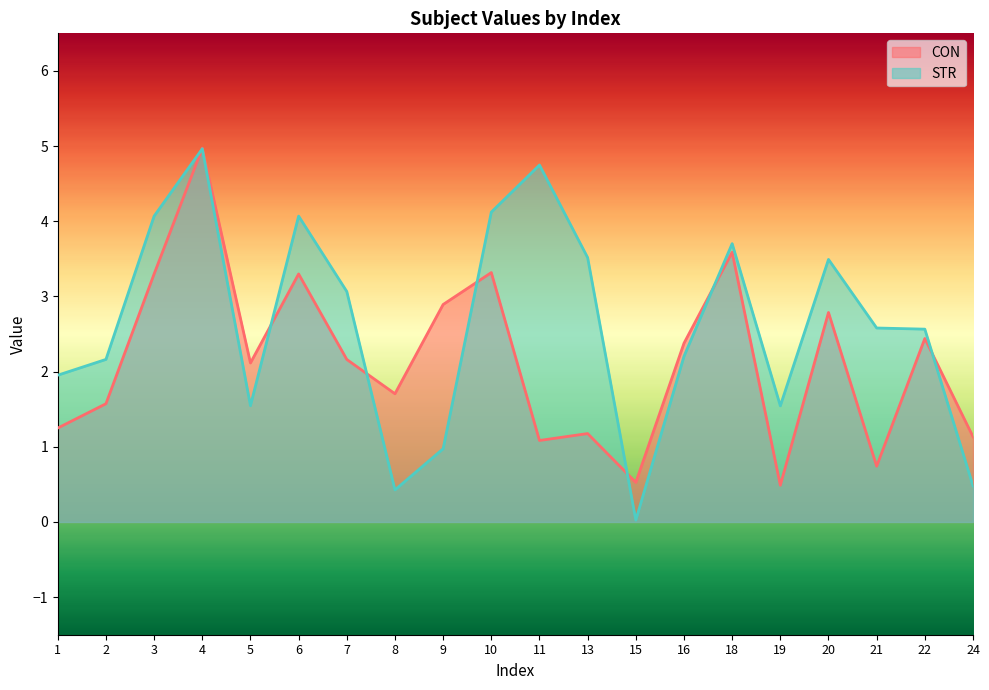

Reading left to right, what are all the values shown in this chart?

CON: 1.2	1.6	3.3	5.0	2.1	3.3	2.2	1.7	2.9	3.3	1.1	1.2	0.5	2.4	3.6	0.5	2.8	0.7	2.4	1.1
STR: 2.0	2.2	4.1	5.0	1.5	4.1	3.1	0.4	1.0	4.1	4.7	3.5	0.0	2.2	3.7	1.5	3.5	2.6	2.6	0.5